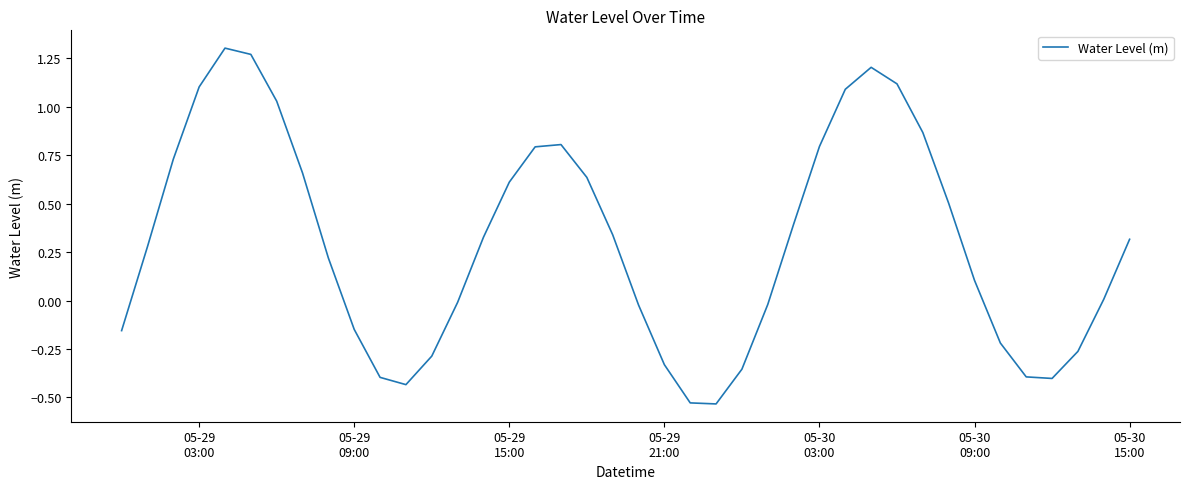

What is the difference between the maximum and minimum values?

1.8